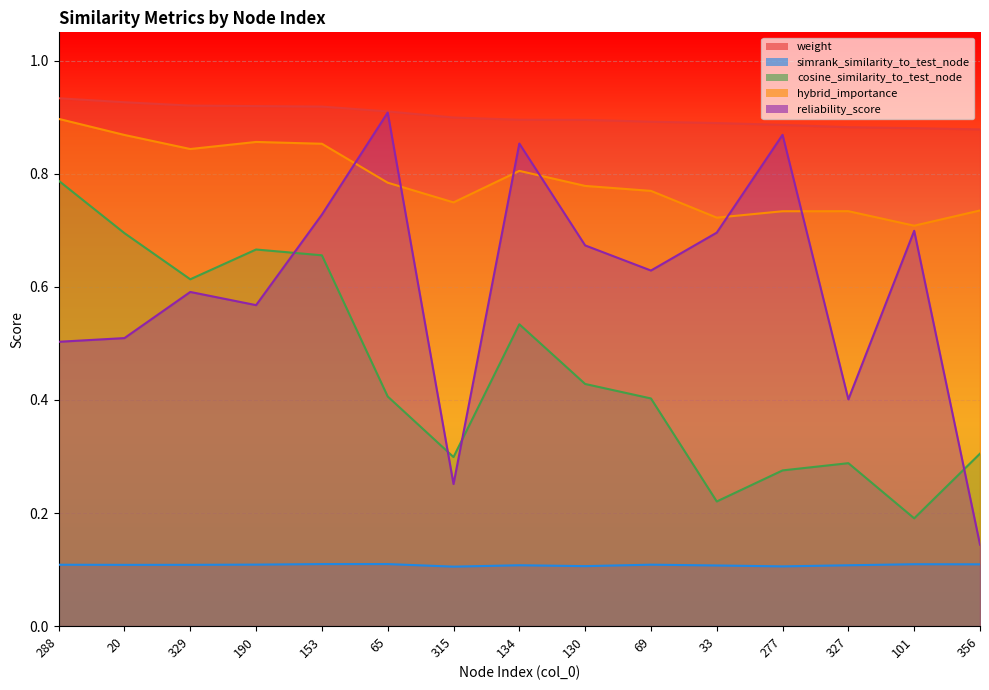

True or false: hybrid_importance has a value of 0.7 at 356.

True